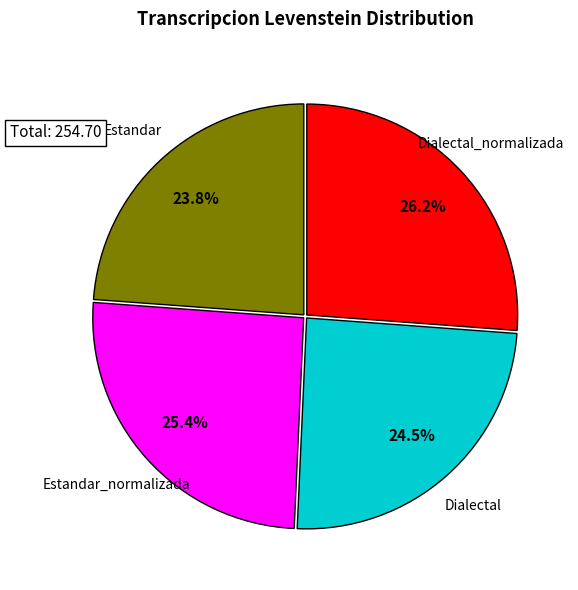

Does any single category account for the majority?

No